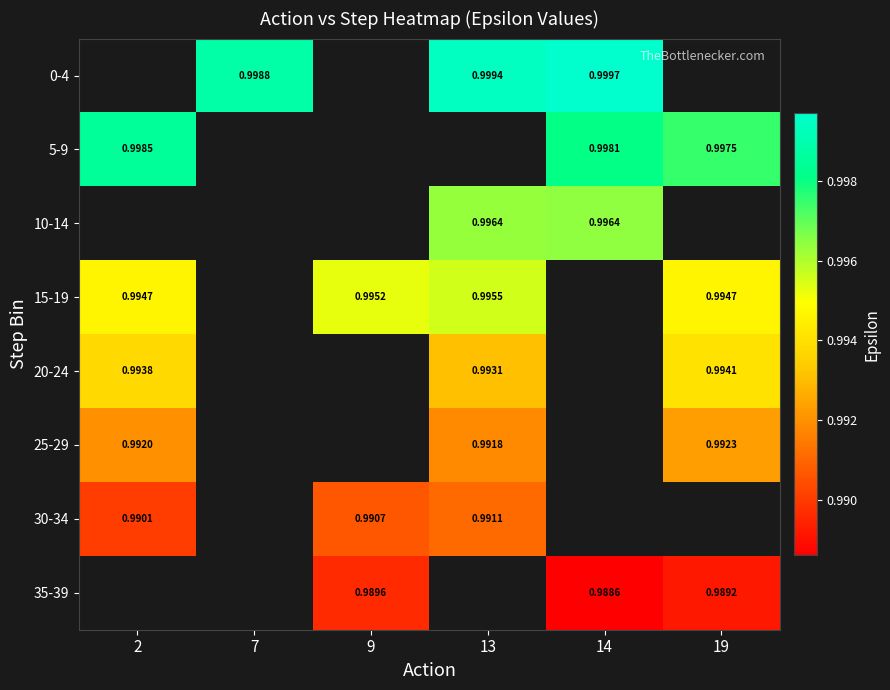

Rank the series by their average value, from highest to lowest.

0-4, 5-9, 10-14, 15-19, 20-24, 25-29, 30-34, 35-39